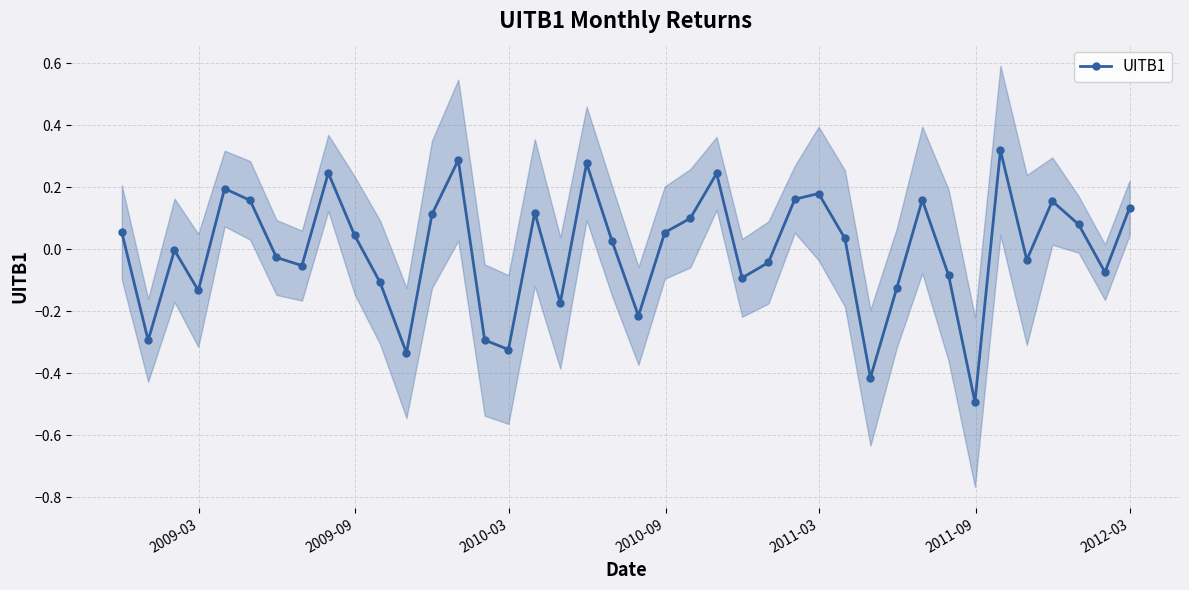

How many interior local valleys does the UITB1 series have?

12